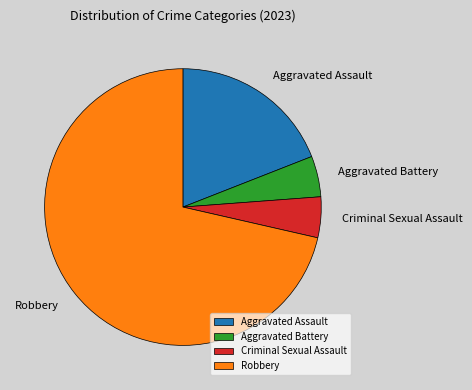

Which has a higher value, Aggravated Battery or Robbery?

Robbery